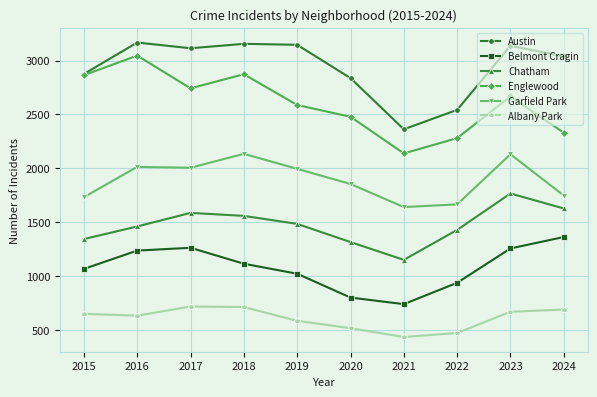

How many categories are shown in the chart?

10